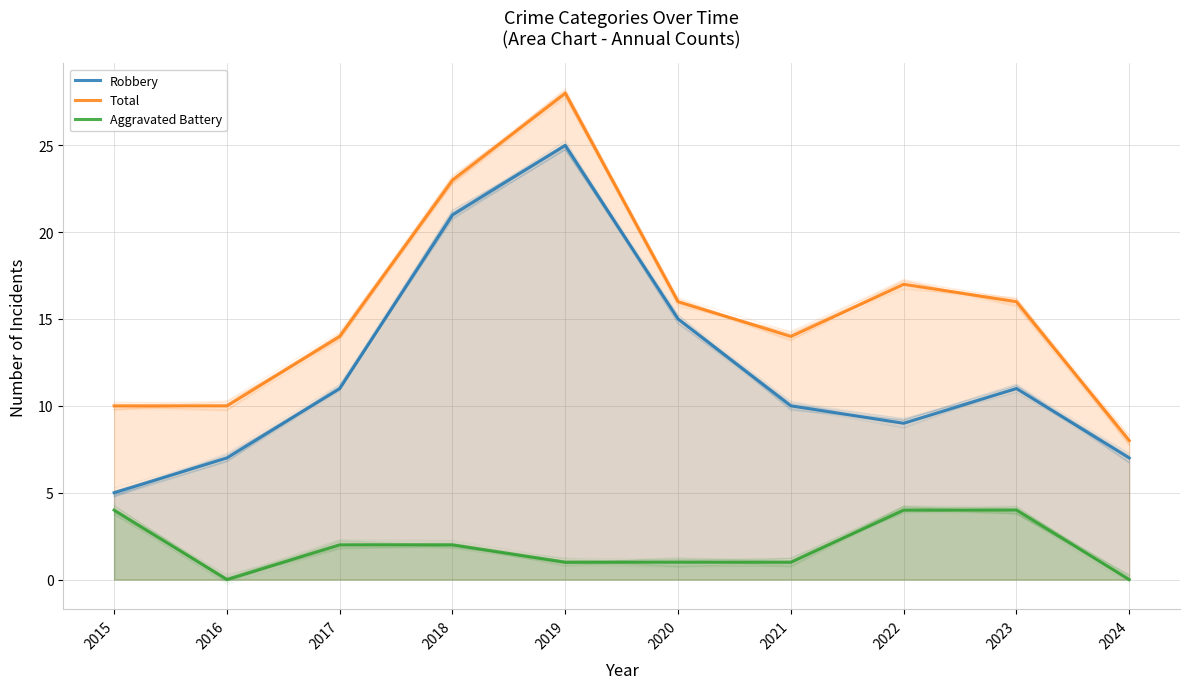

Between 2015 and 2018, which is larger?

2018